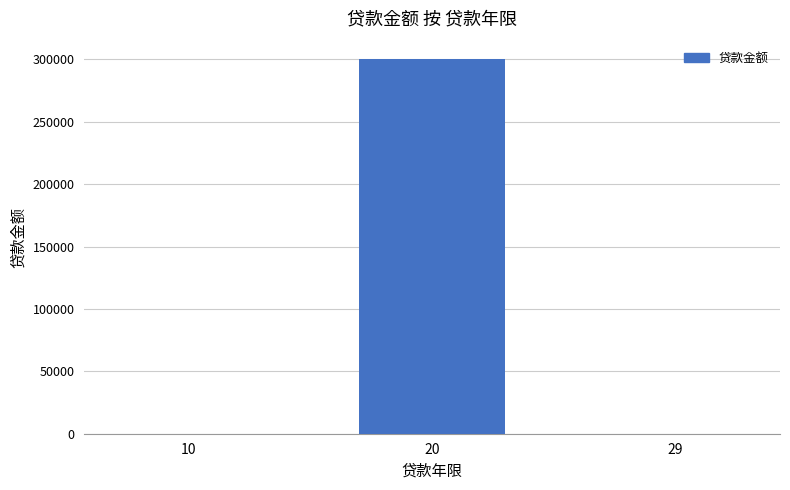

Between 20 and 29, which is larger?

20